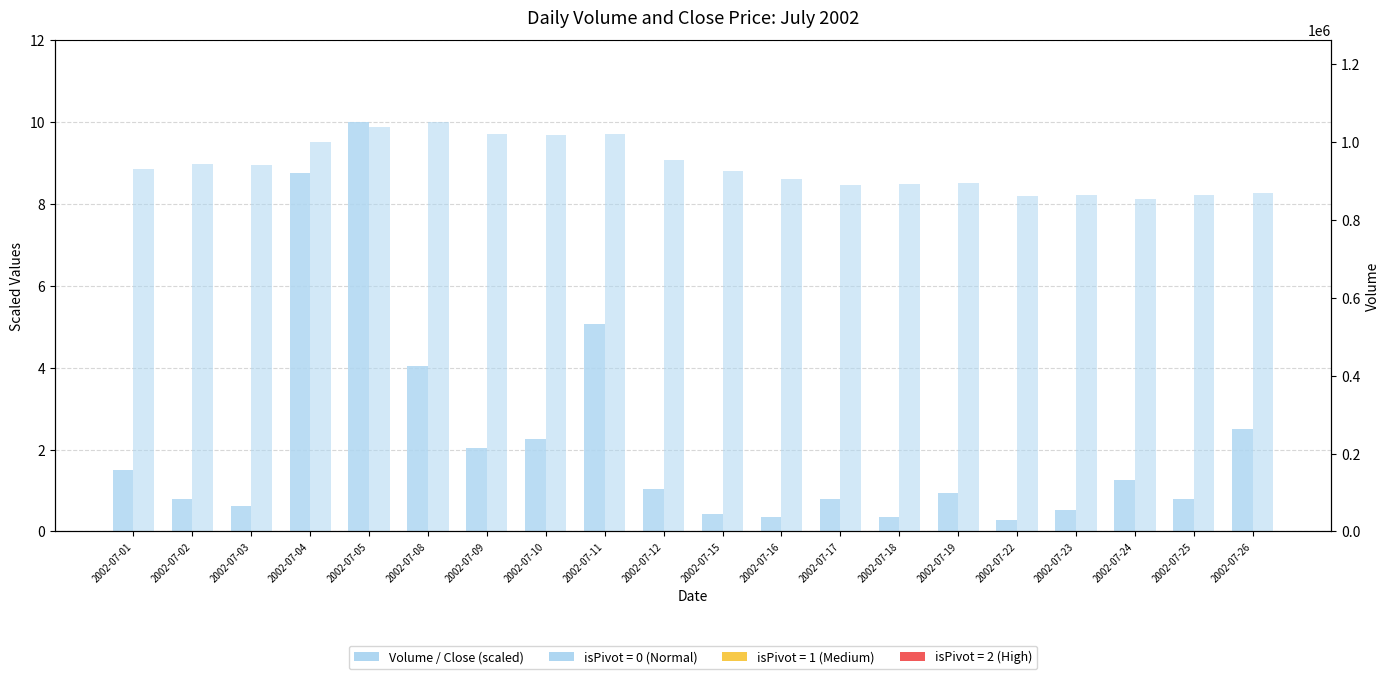

Rank the series at 2002-07-08 from lowest to highest value.

Volume (scaled), Close Price (scaled)